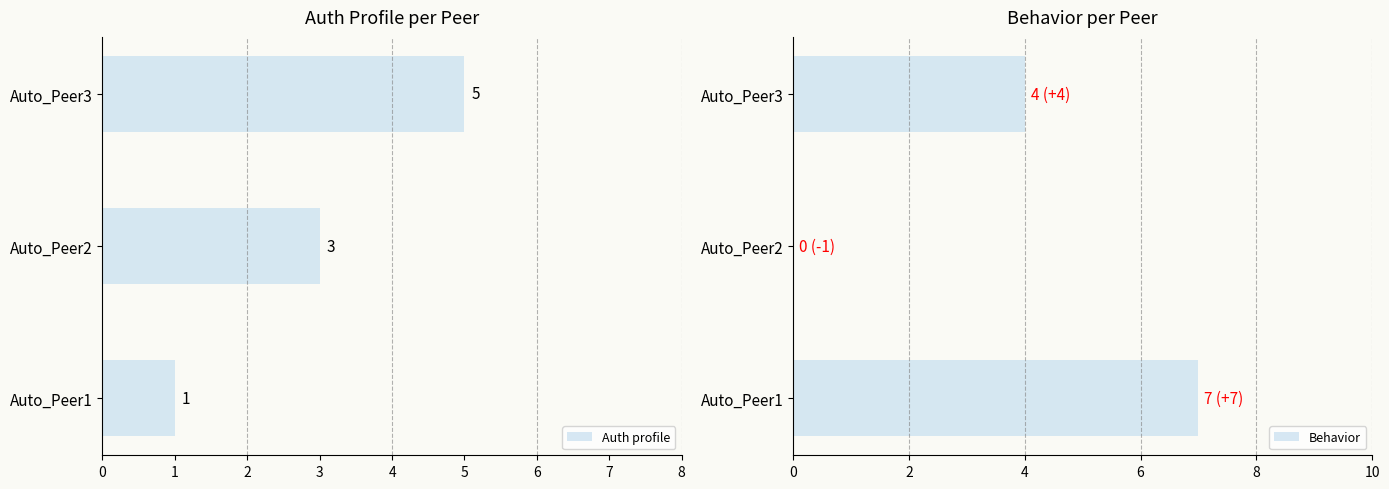

Which series has the largest total across all categories?

Behavior